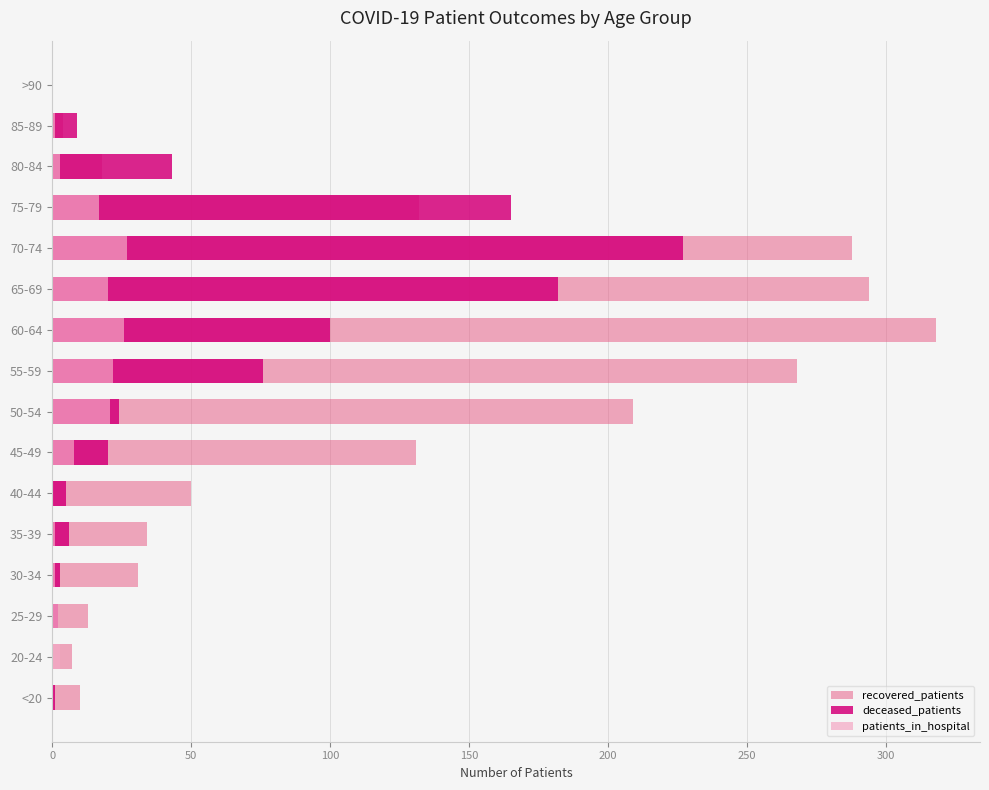

How many distinct data groups are displayed?

3